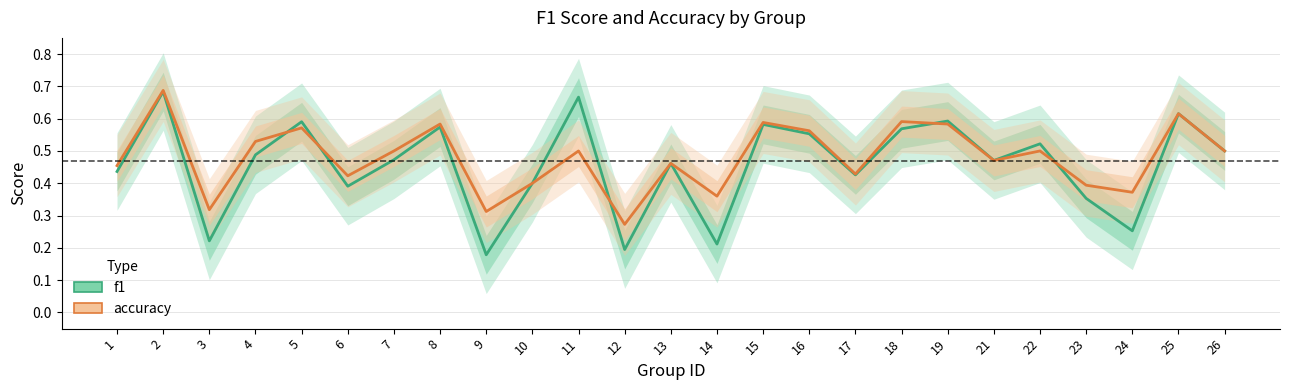

Which series ends up on top after the final intersection of f1 and accuracy?

accuracy